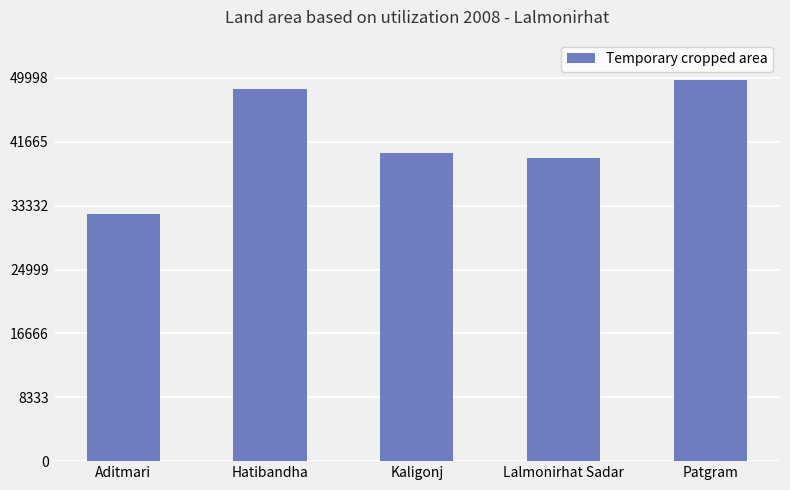

Between Hatibandha and Kaligonj, which is larger?

Hatibandha